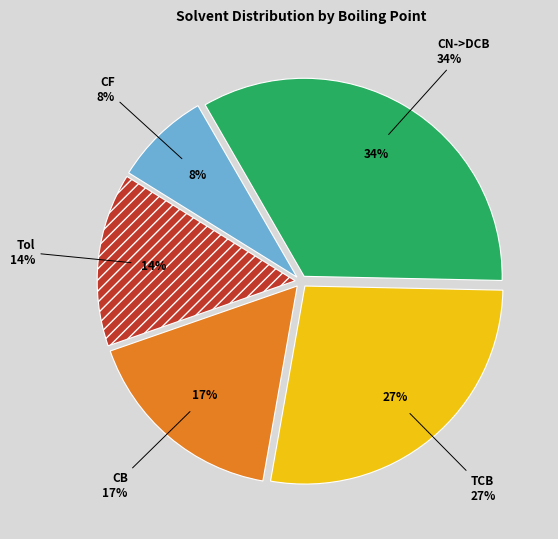

Which category has the smallest portion of the pie?

CF